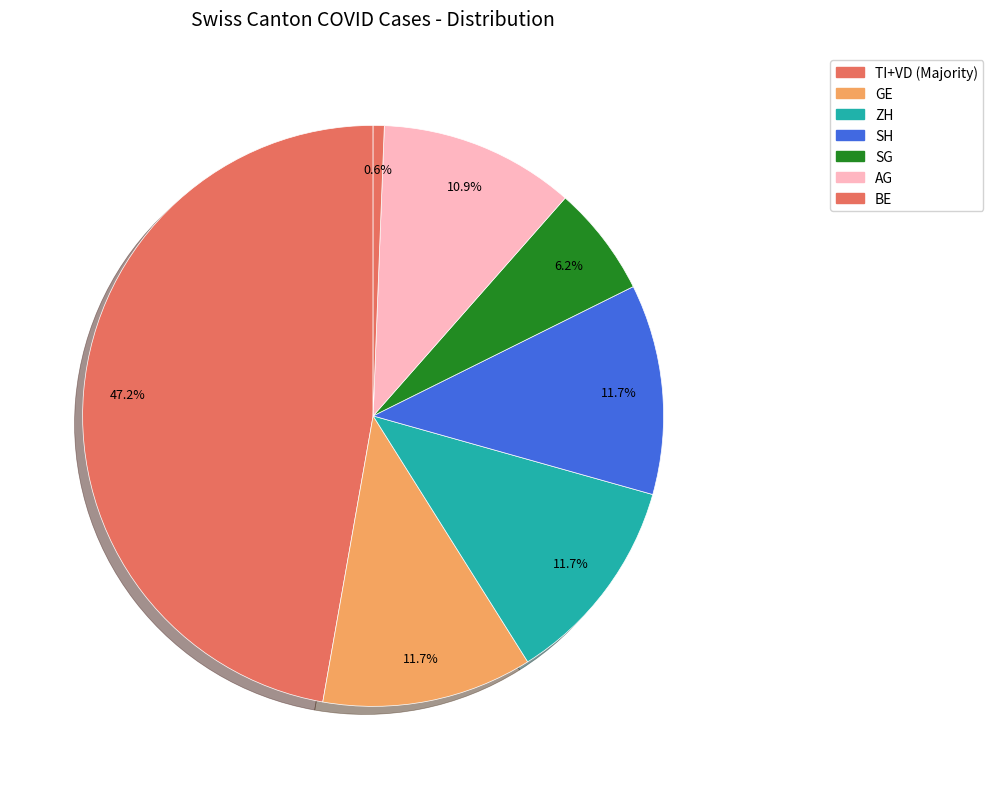

Which slice is the smallest?

BE